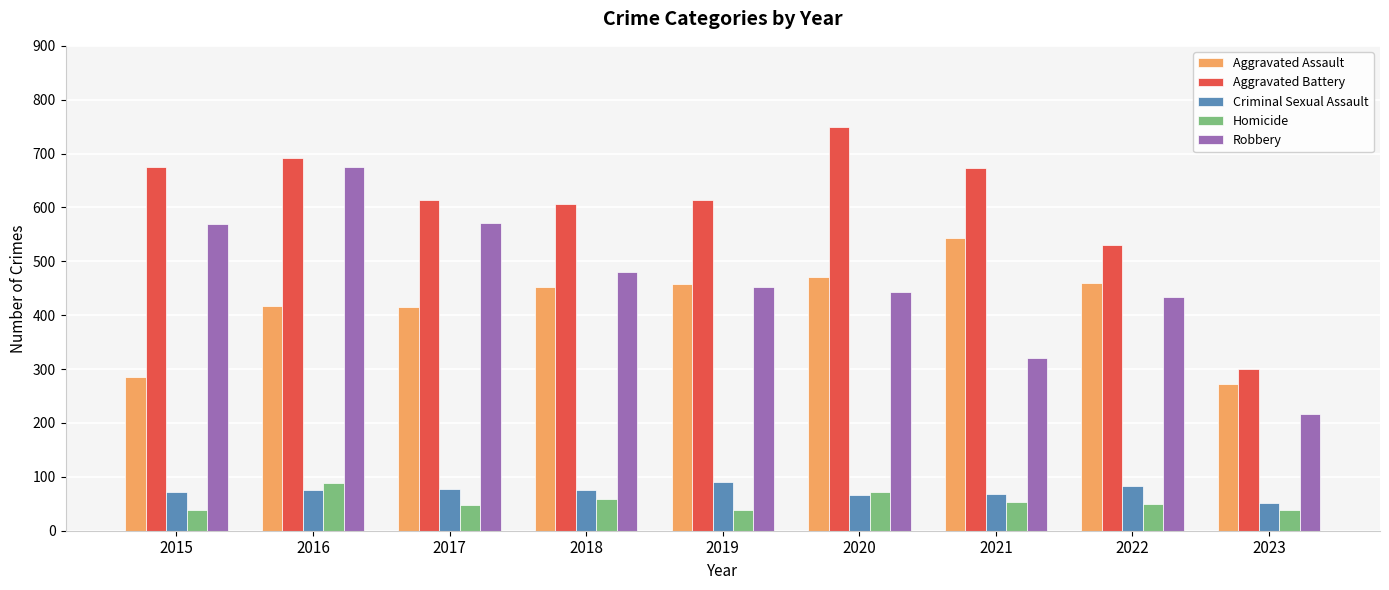

What is the difference between the highest and lowest values at 2015?

637